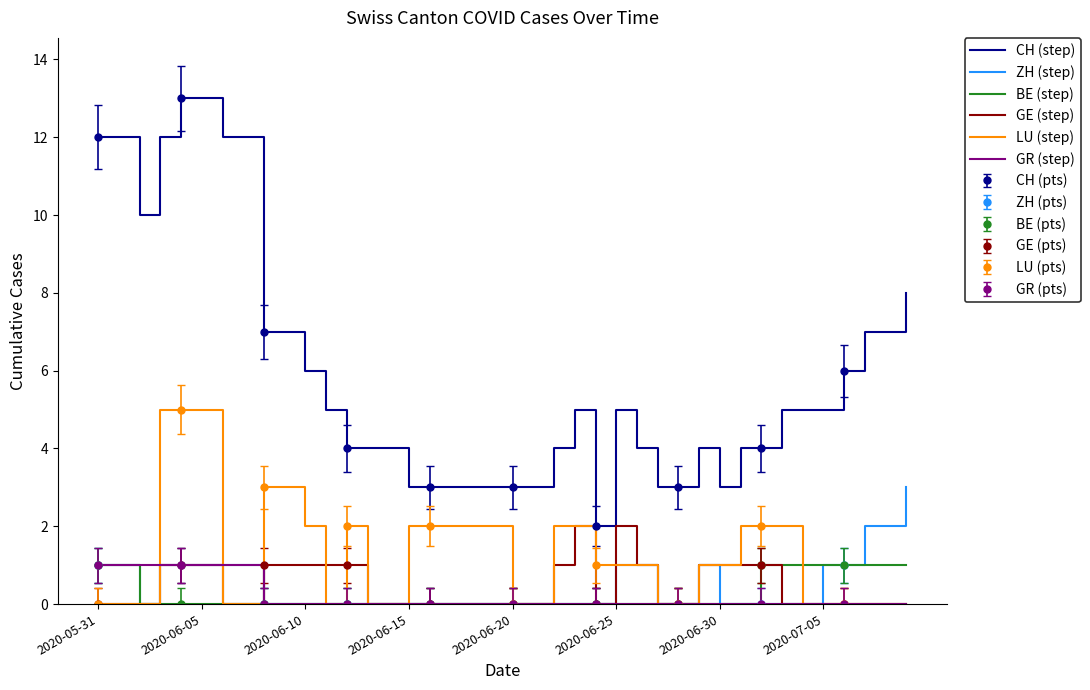

The GR (step) series shows 0 at 2020-06-15. True or false?

True